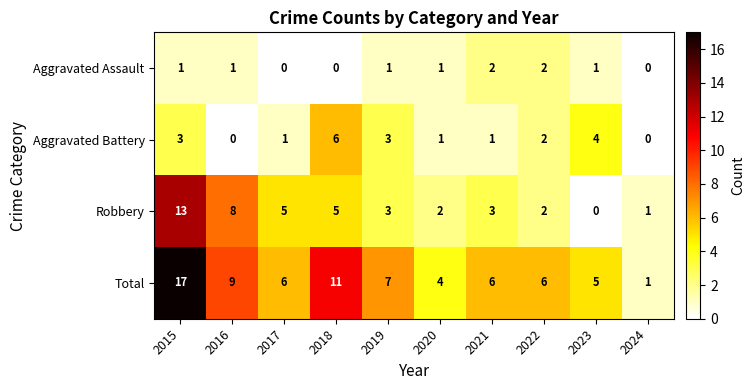

Count the number of categories in the chart.

10